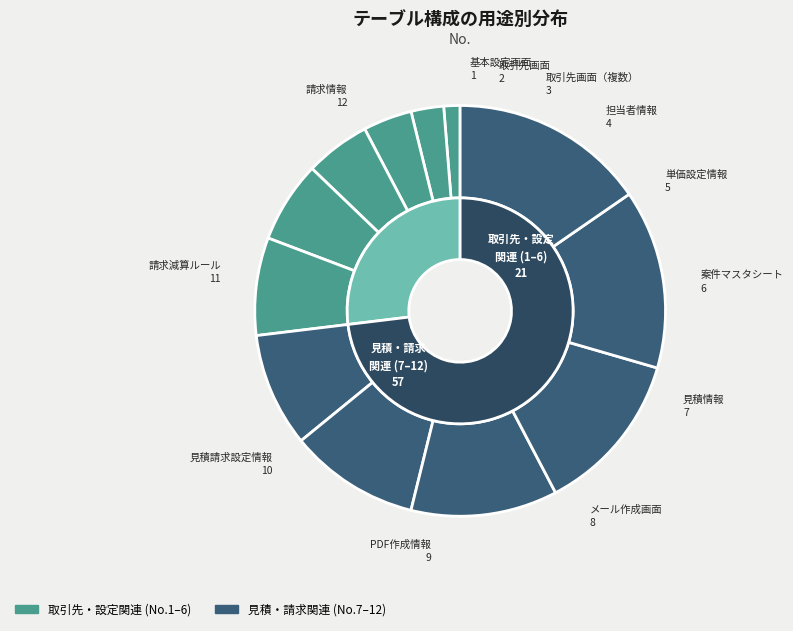

Does any single category account for the majority?

No